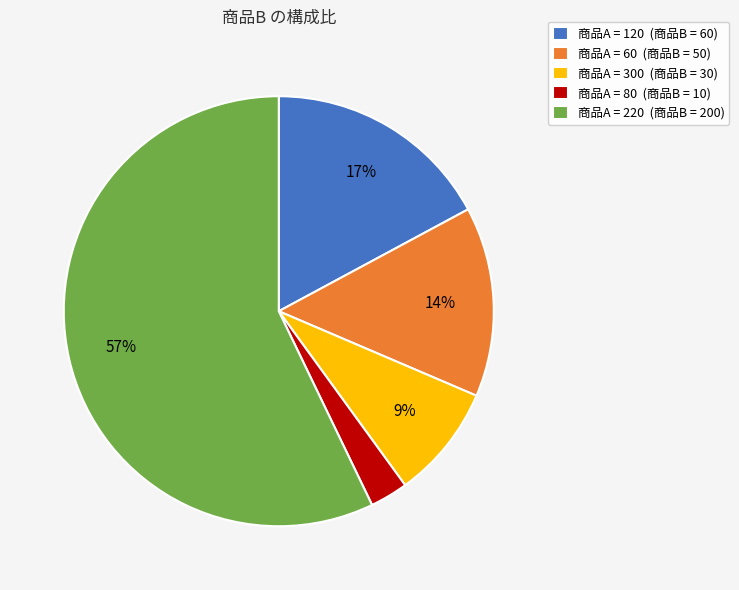

What is the largest slice in the pie chart?

商品A = 220 (商品B = 200)